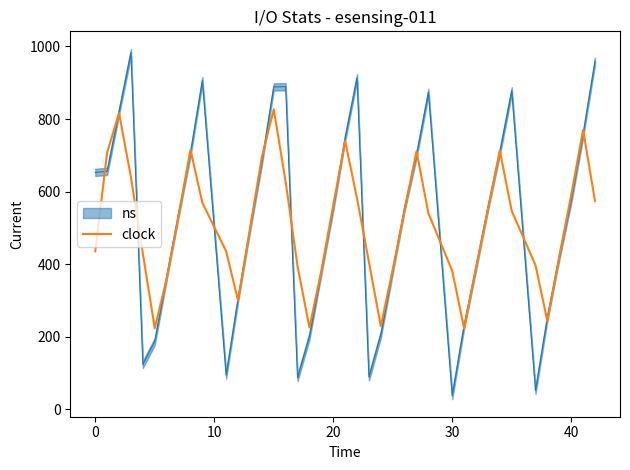

Where is the data nearest to the value 524?

7